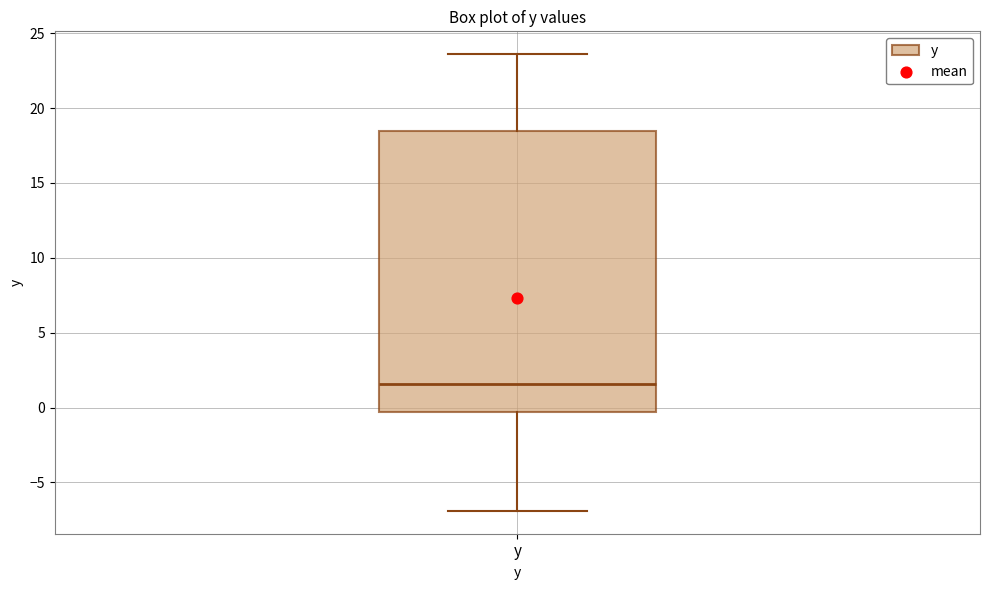

Transcribe this box plot: give where the median line is, the range the box spans, and where the two whiskers end, as read against the y-axis. The values are not printed on the chart, so give them approximately, as read against the axis.

median 1.5, box -0.5 to 18.5, whiskers -7.0 to 23.5